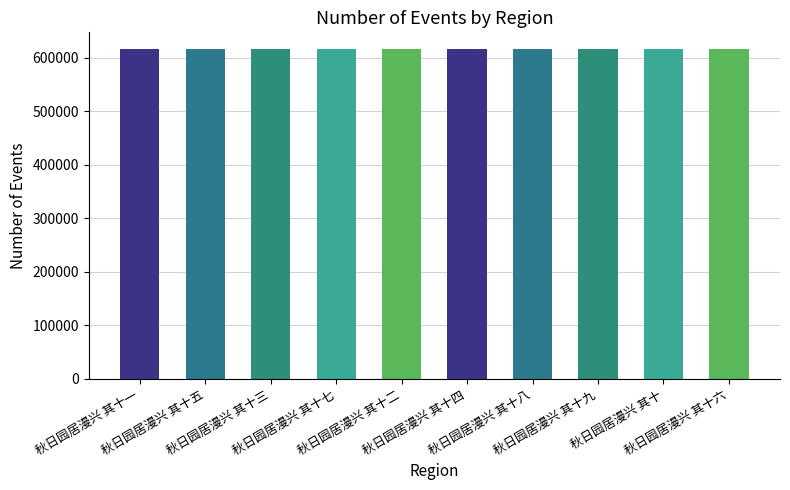

What is the average value?

616386